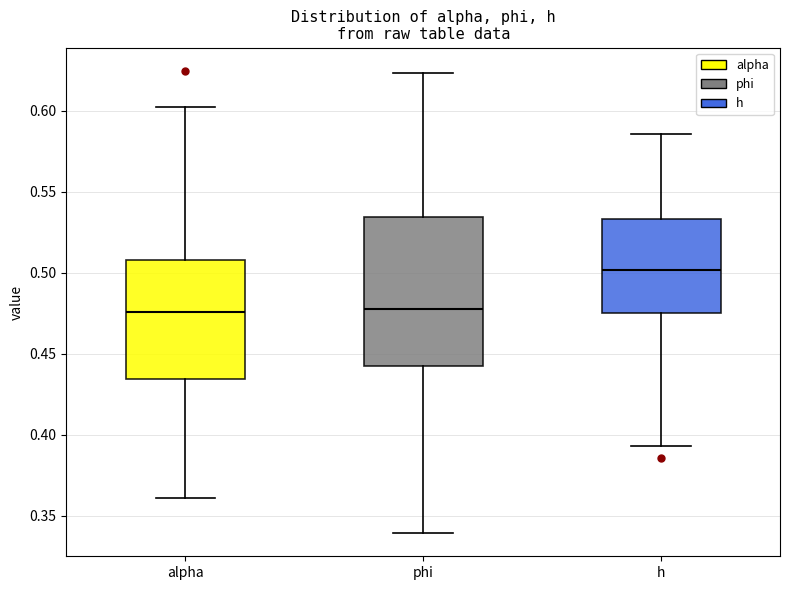

Which box is the tallest, from its lower edge to its upper edge?

phi